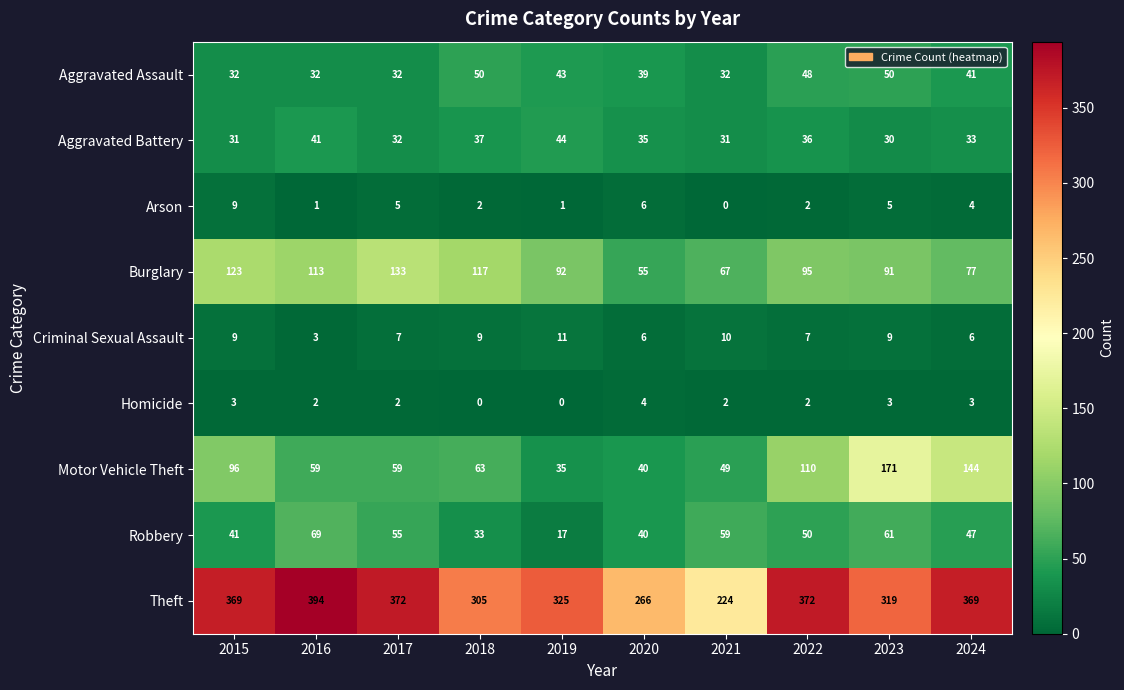

Which label corresponds to the largest value in the chart?

2016